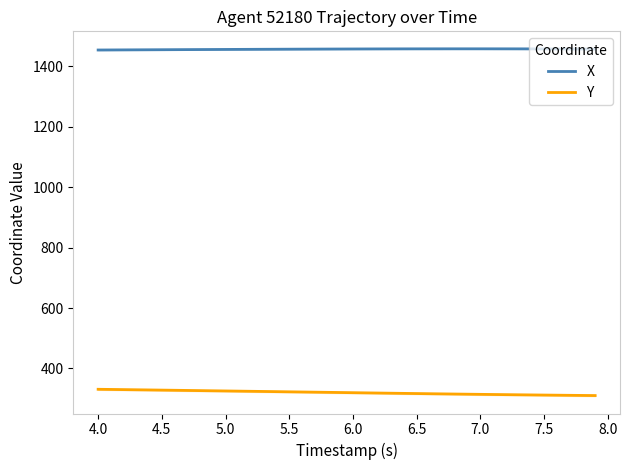

True or false: X and Y cross at least once.

False